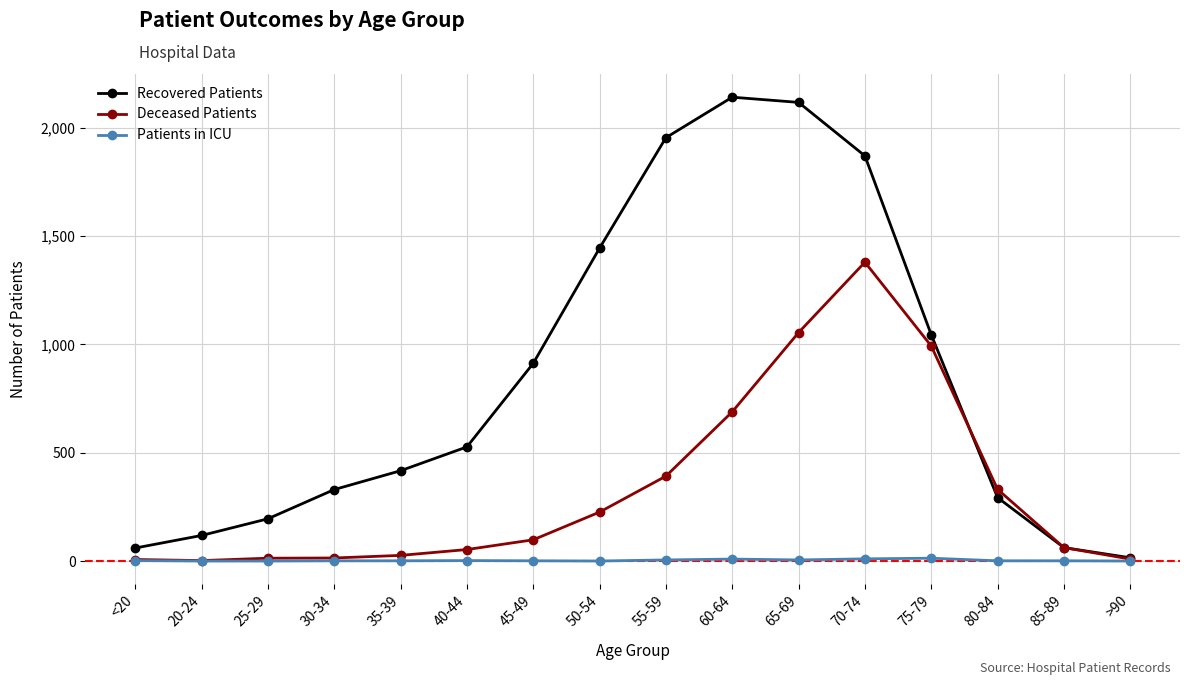

What is the value of the Recovered Patients point at the 15th from the left?

62